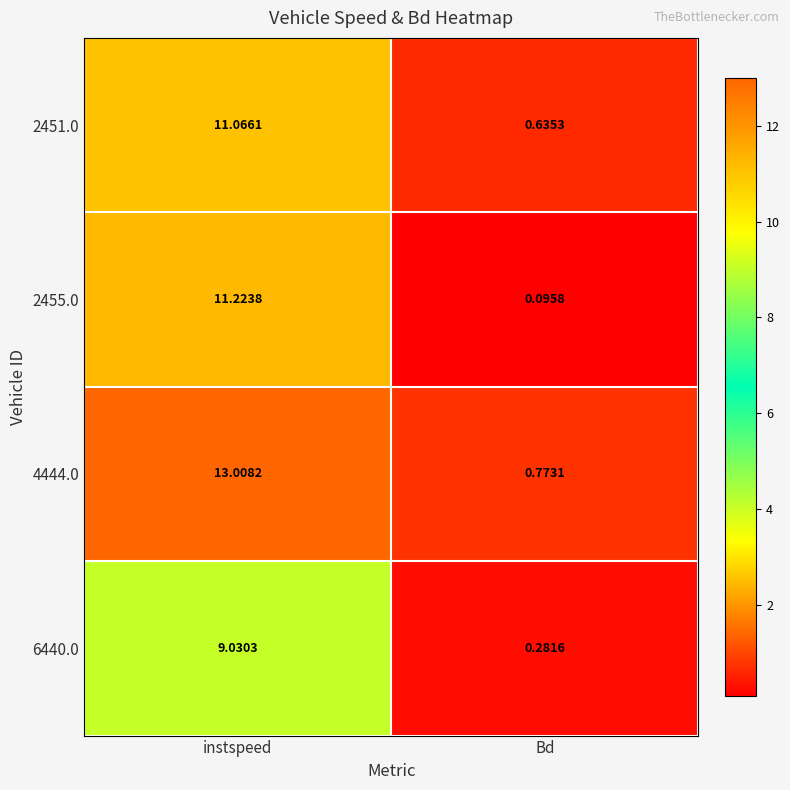

Which category has the highest value across all series?

instspeed